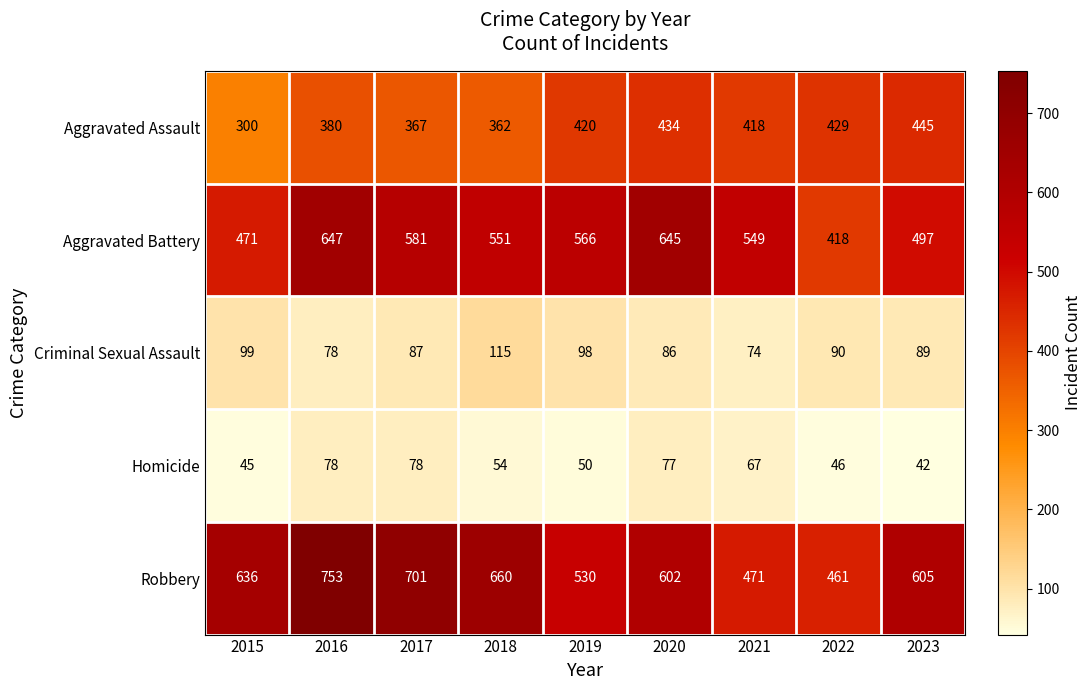

At how many categories does at least one series exceed 78?

9